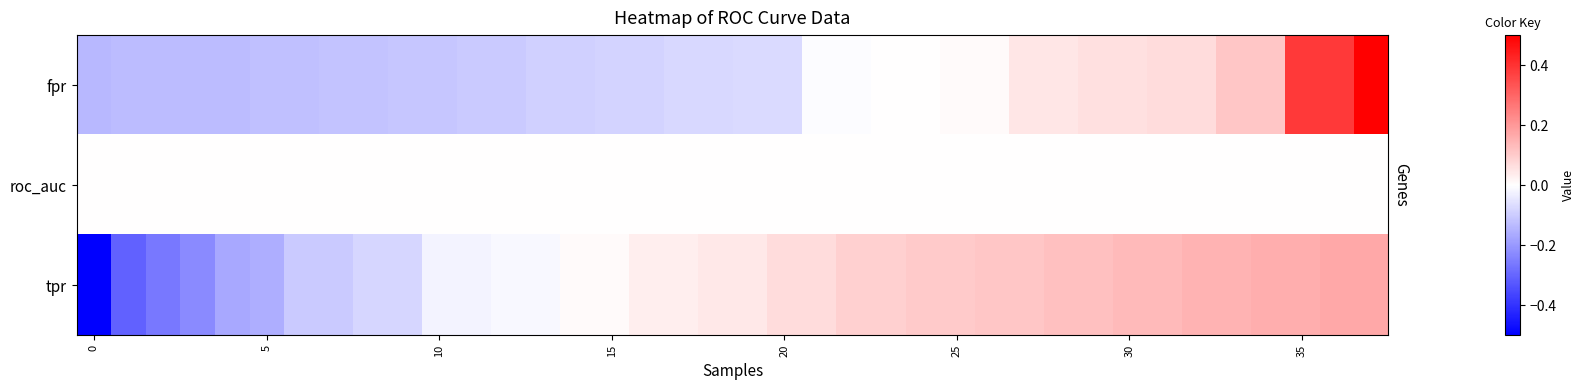

What is the maximum value shown in the chart?

0.9